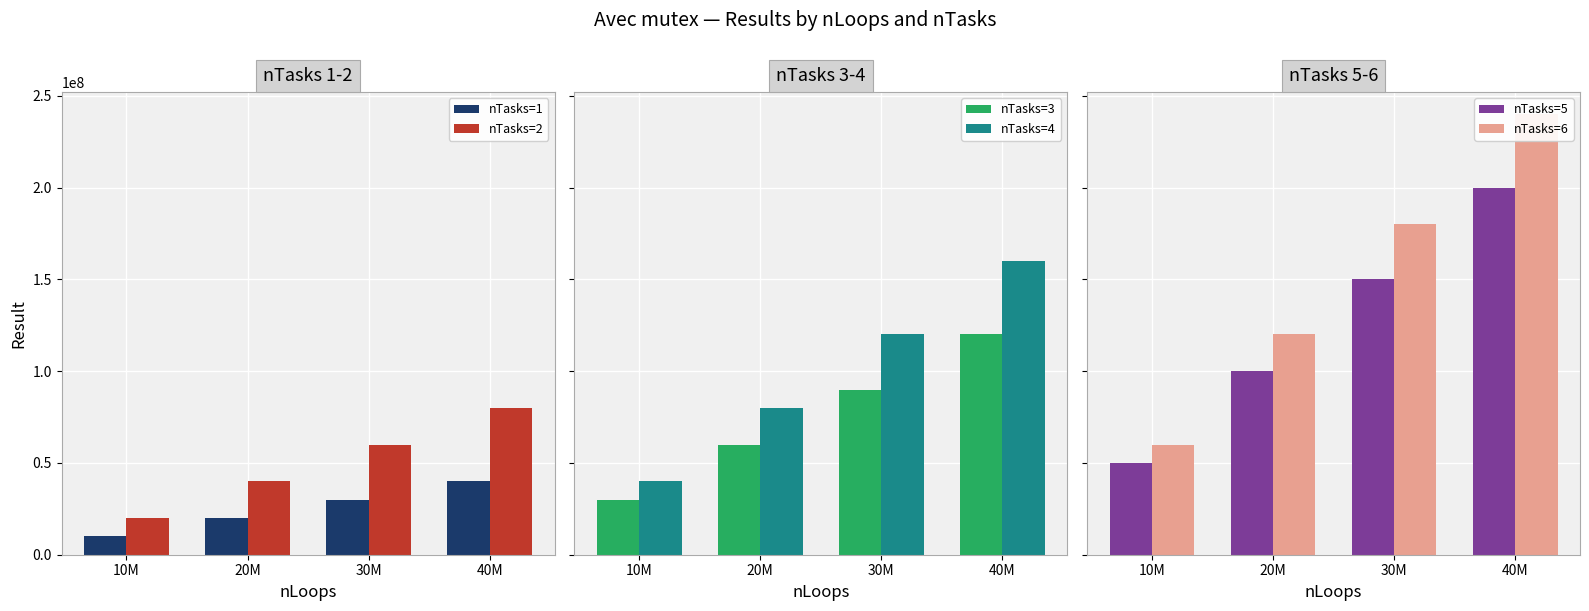

Rank the series by their maximum value, from lowest to highest.

nTasks=1, nTasks=2, nTasks=3, nTasks=4, nTasks=5, nTasks=6